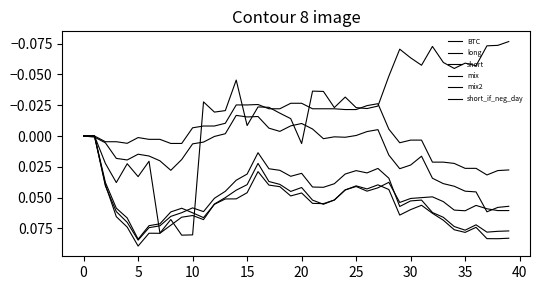

Does the chart display data point markers on the line(s)?

No